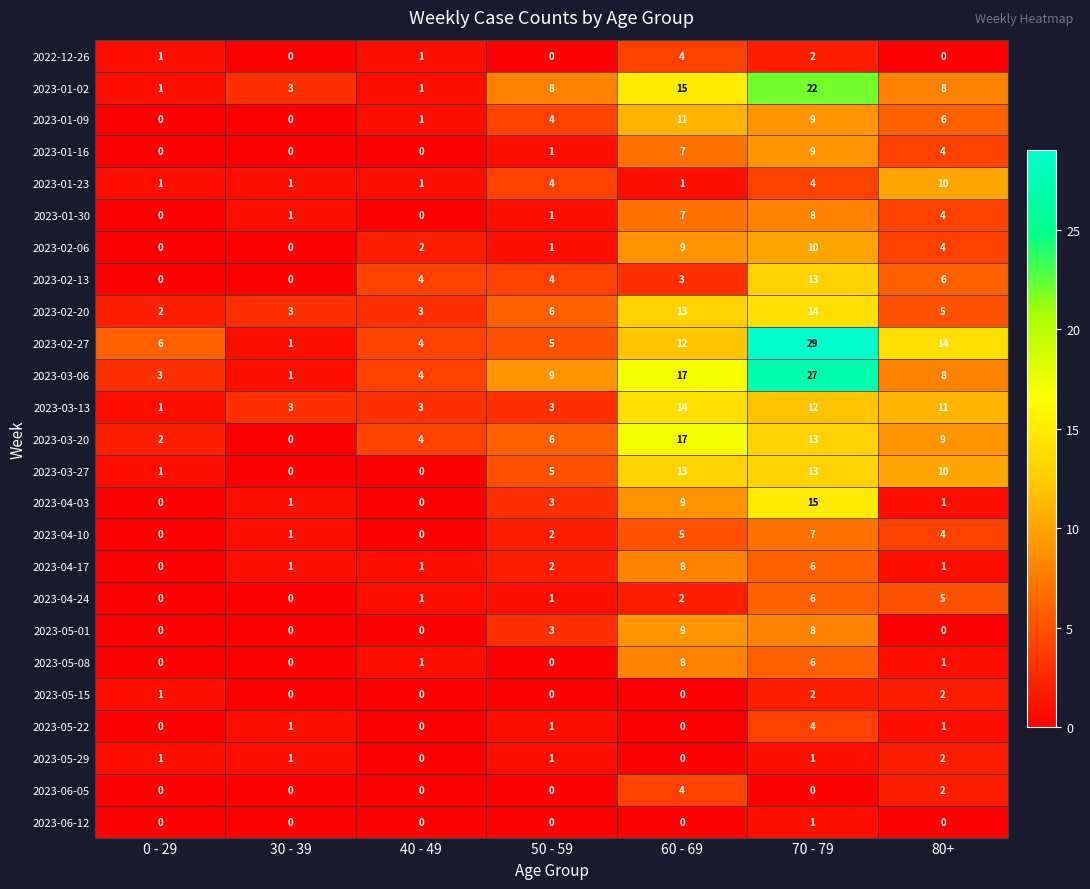

How many data points does each series have?

7